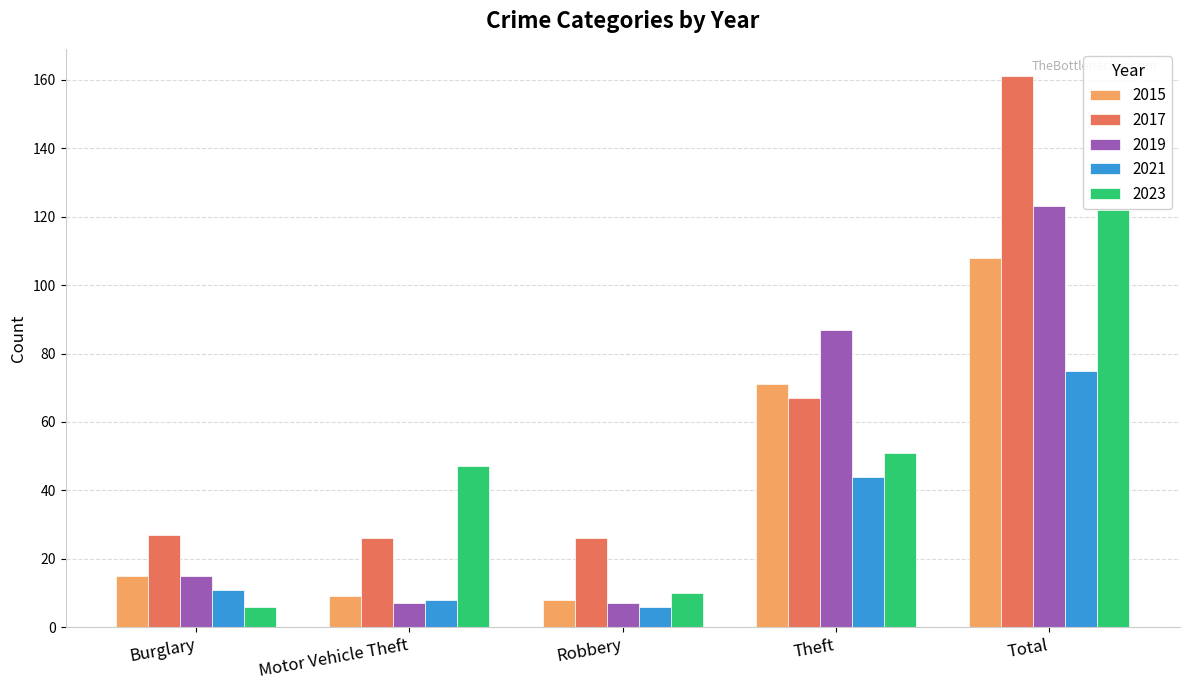

At which label does 2019 reach its peak?

Total